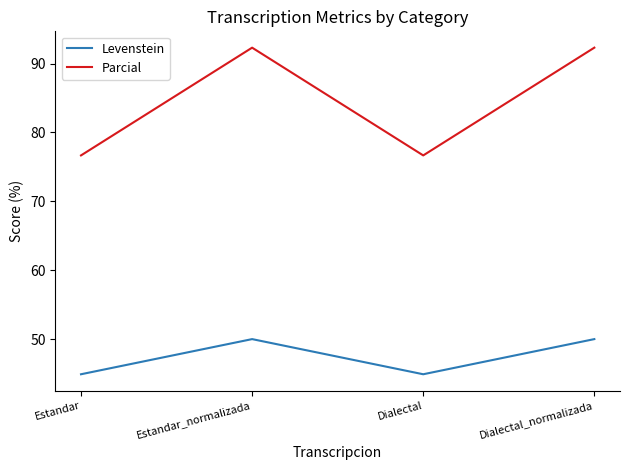

True or false: Levenstein and Parcial intersect in this chart.

False